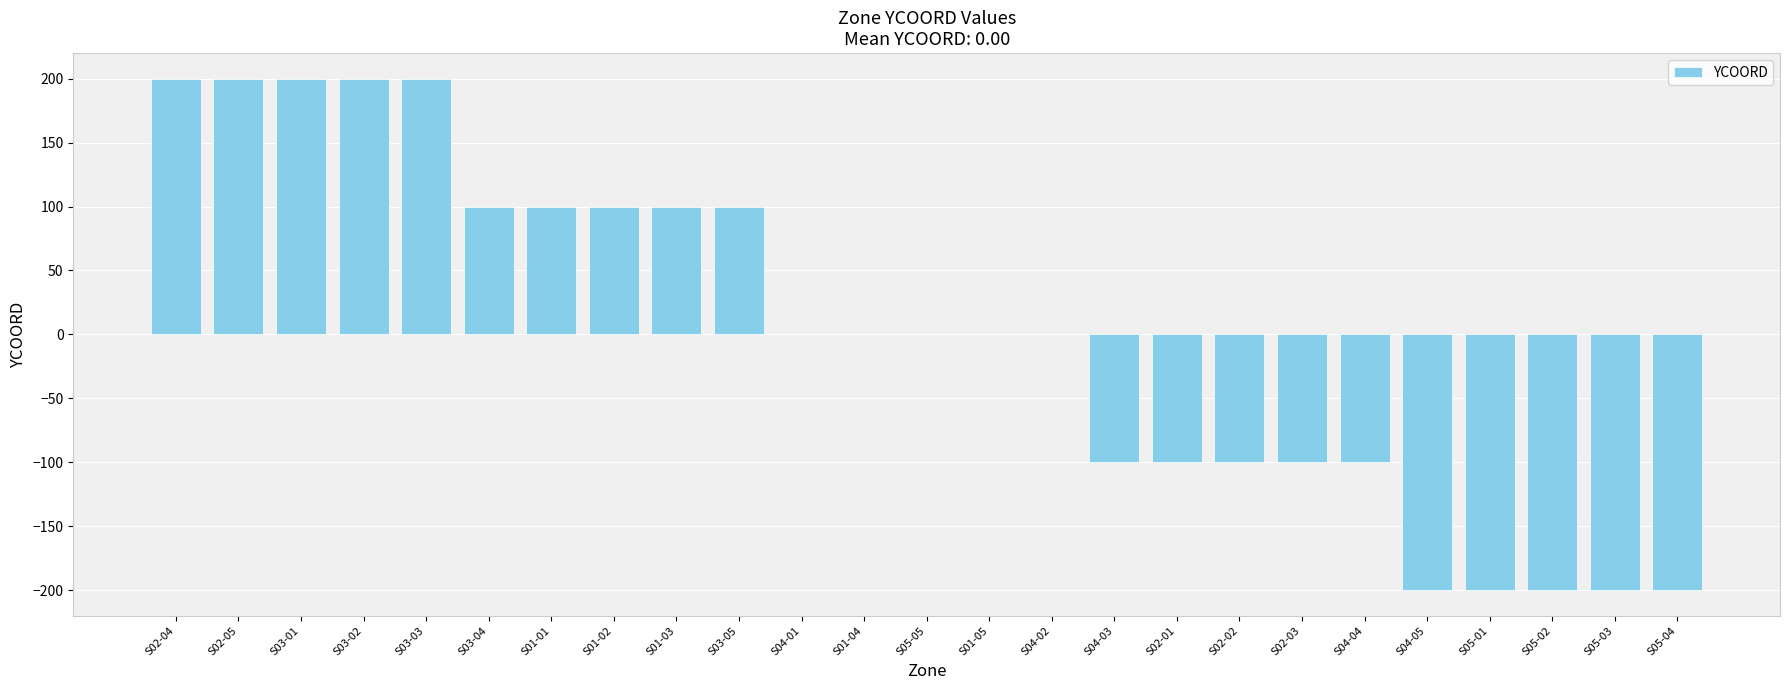

Count the number of categories in the chart.

25